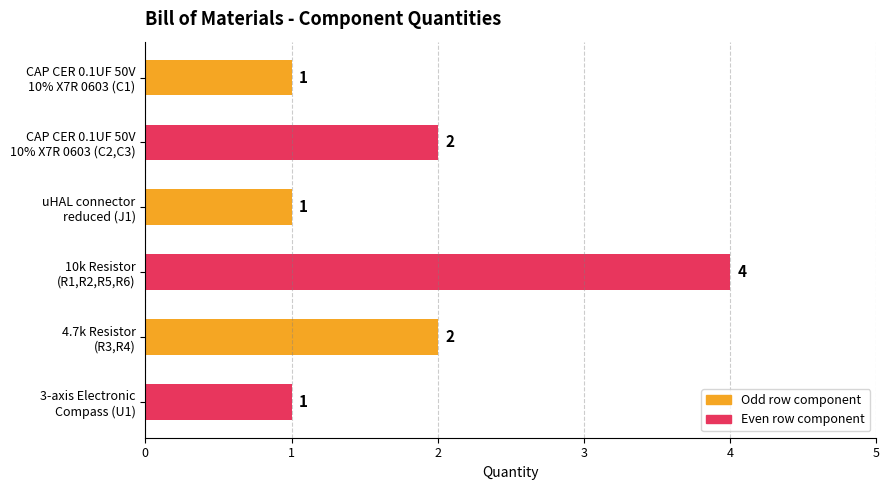

Reading top to bottom, extract all data points from this chart.

1	2	1	4	2	1